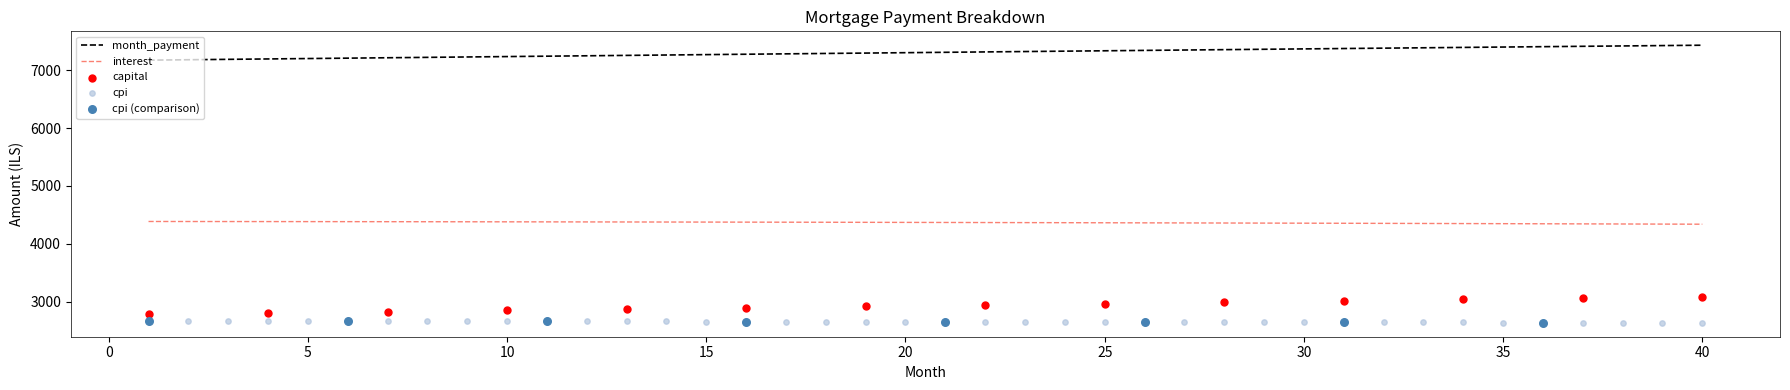

Which series has the widest spread of Y values?

capital